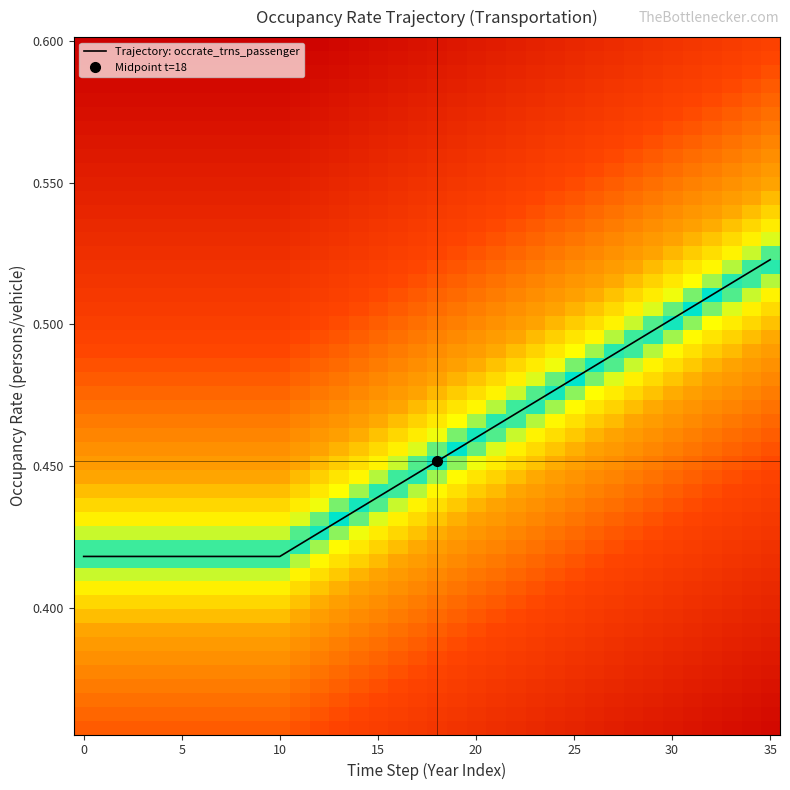

The Trajectory: occrate_trns_passenger series shows 0.2 at 15. True or false?

False